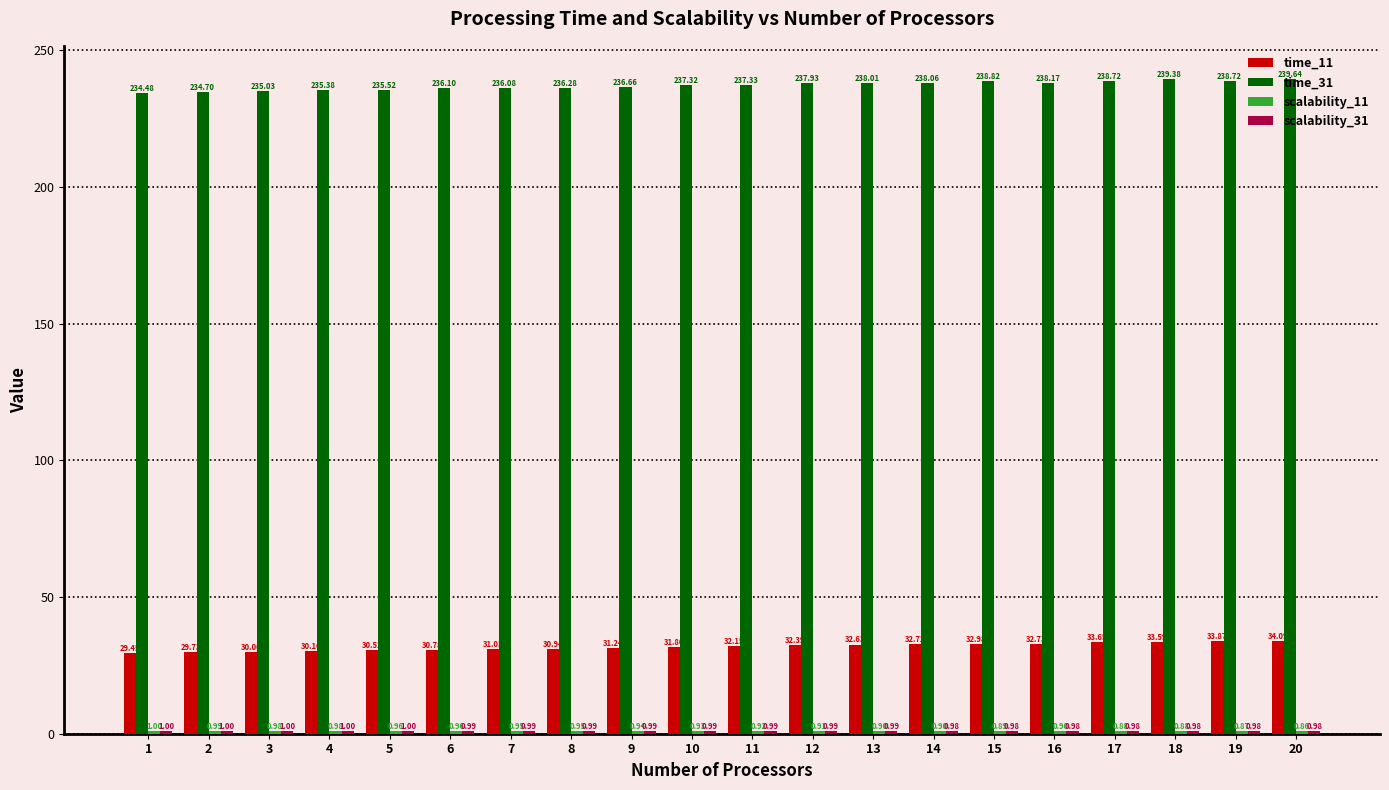

What is the minimum value shown in the chart?

0.9